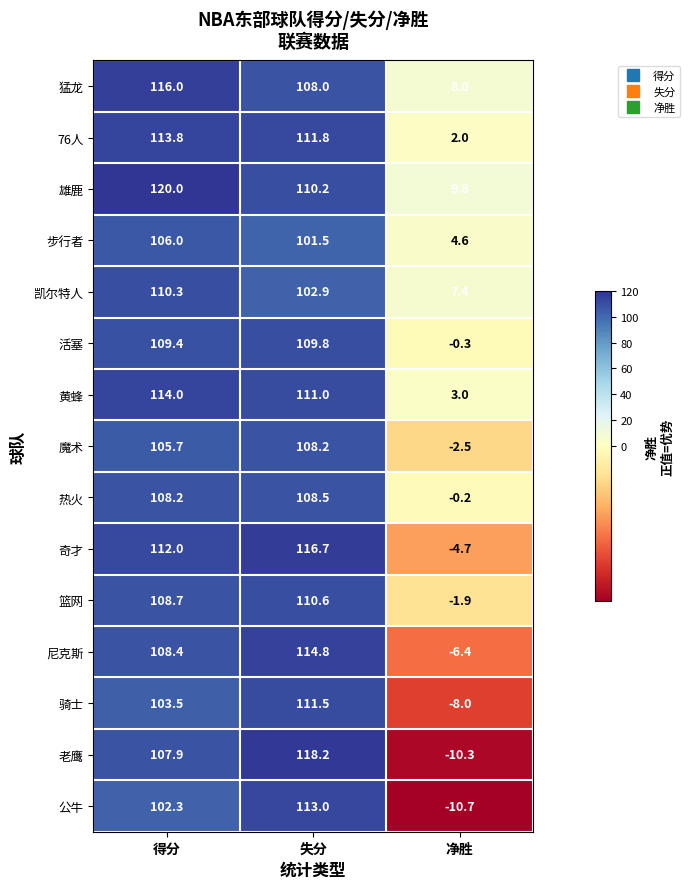

What is the smallest value displayed?

-10.7